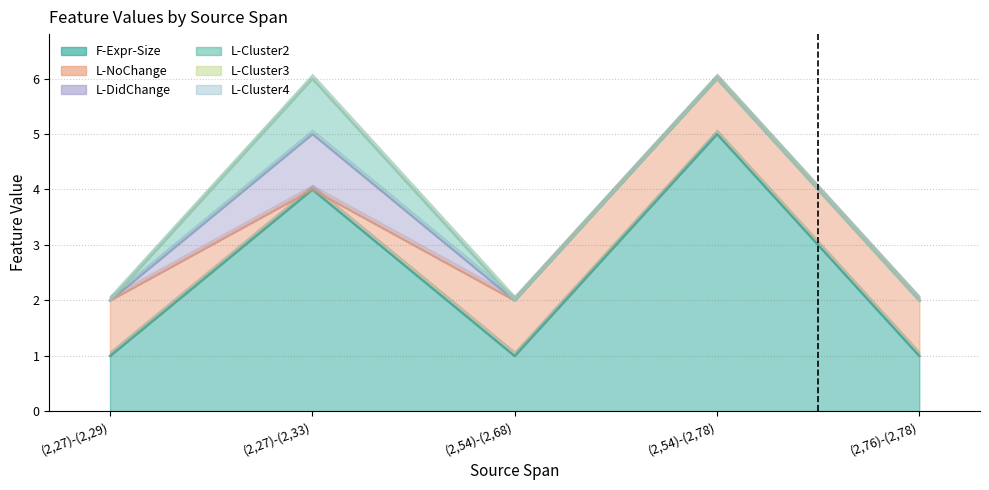

Does the chart display data point markers on the line(s)?

No